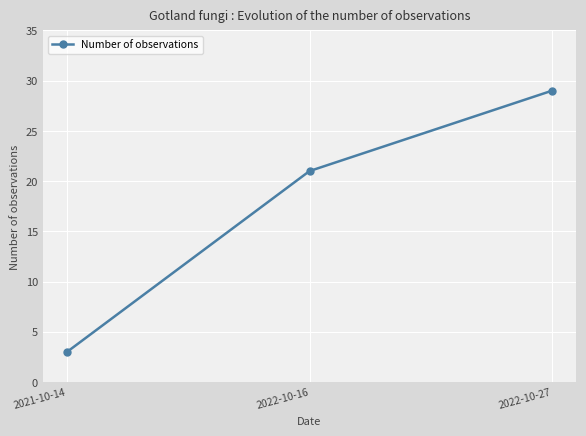

True or false: the data shows 1 at 2021-10-14.

False